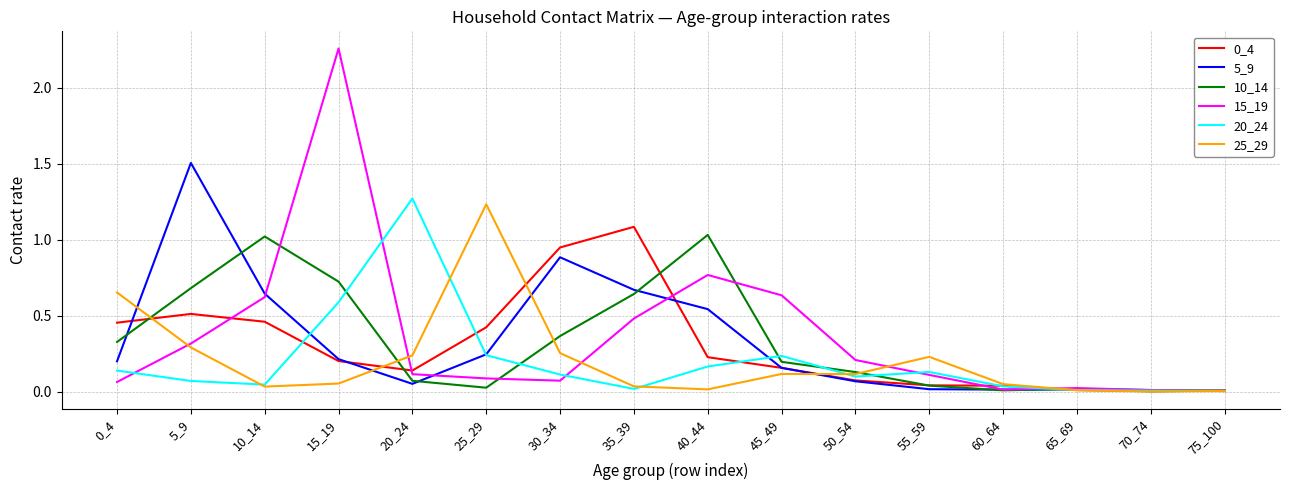

Which series has the widest spread of values?

15_19